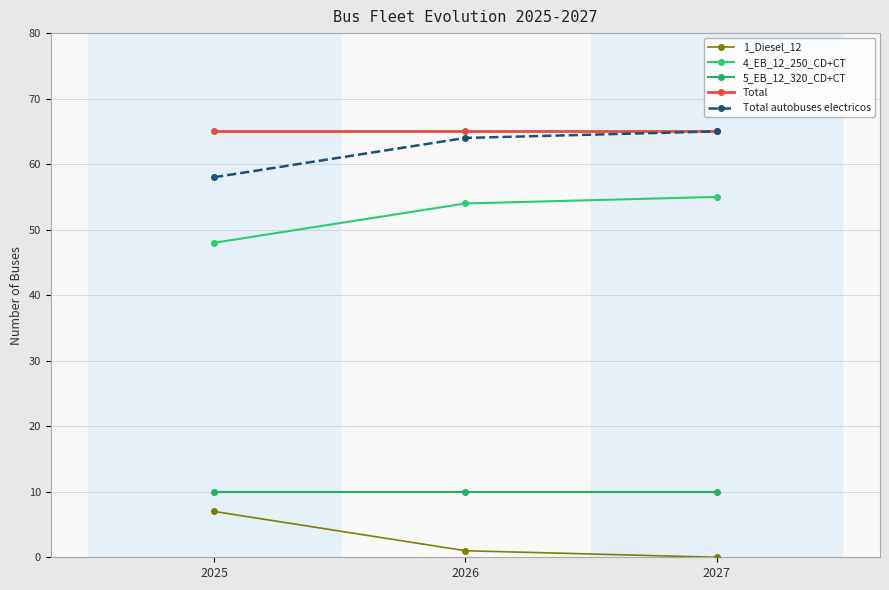

What is the value of the 1_Diesel_12 point at the 1st from the left?

7